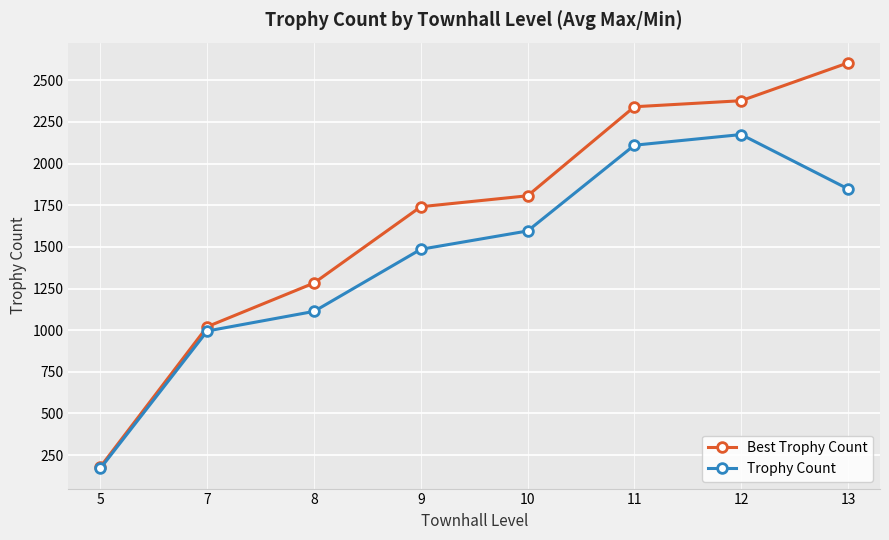

Does the chart display data point markers on the line(s)?

Yes